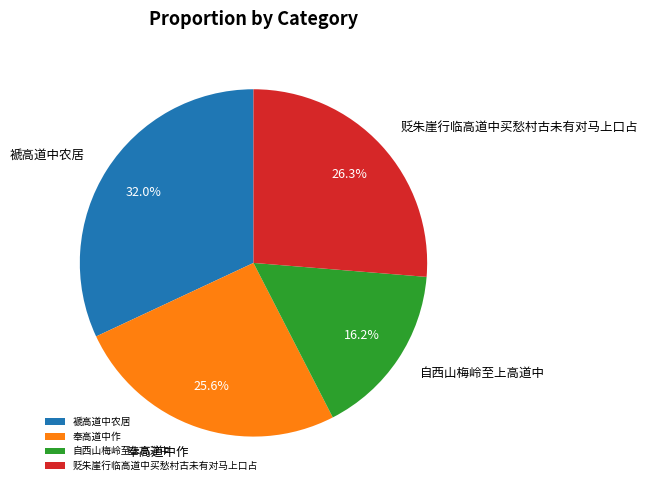

Which slice is the largest?

褫高道中农居